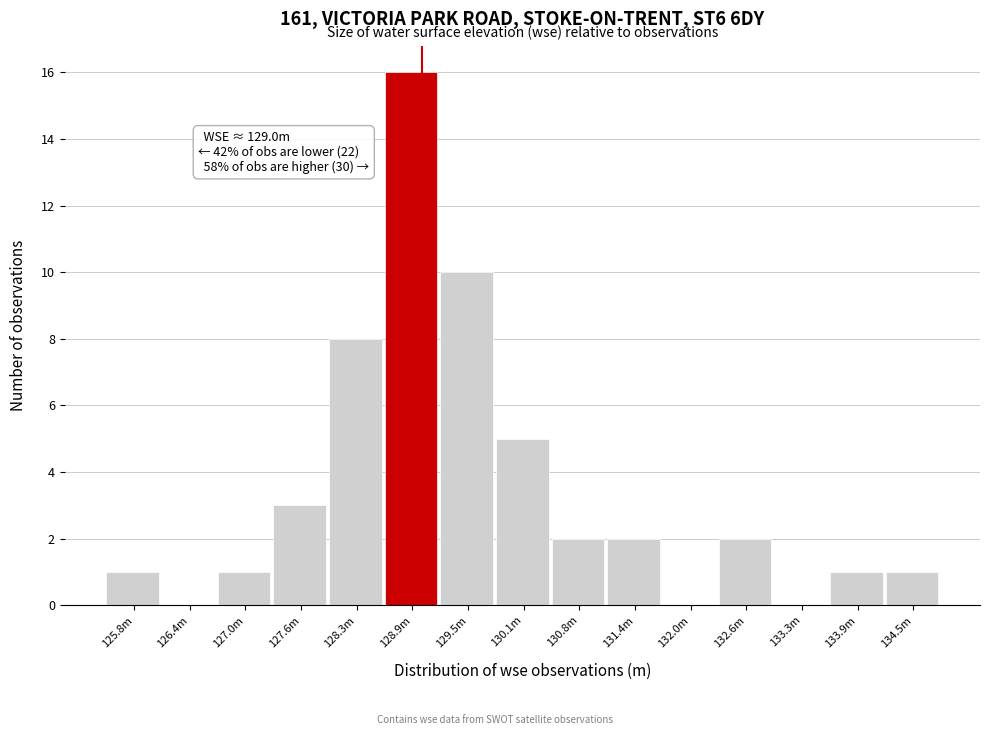

Reading right to left, transcribe all the data shown in this chart.

134.5m=1	133.9m=1	133.3m=0	132.6m=2	132.0m=0	131.4m=2	130.8m=2	130.1m=5	129.5m=10	128.9m=16	128.3m=8	127.6m=3	127.0m=1	126.4m=0	125.8m=1